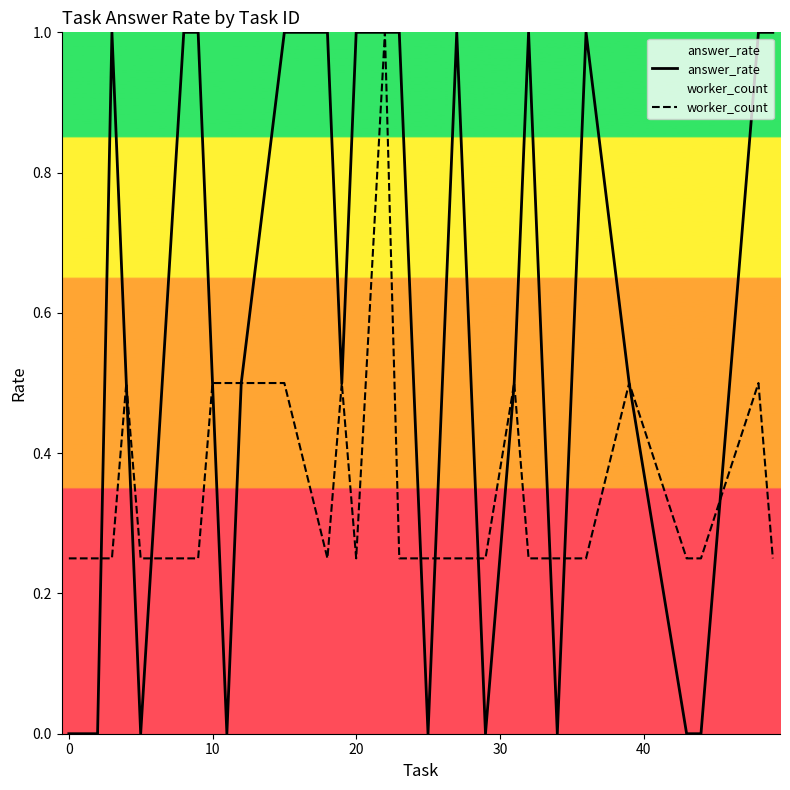

What is the greatest value displayed?

1.0